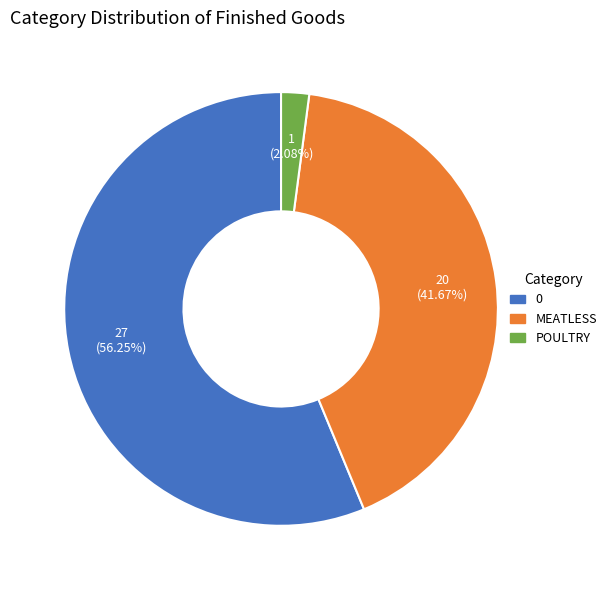

Does MEATLESS account for over 50% of the chart?

No